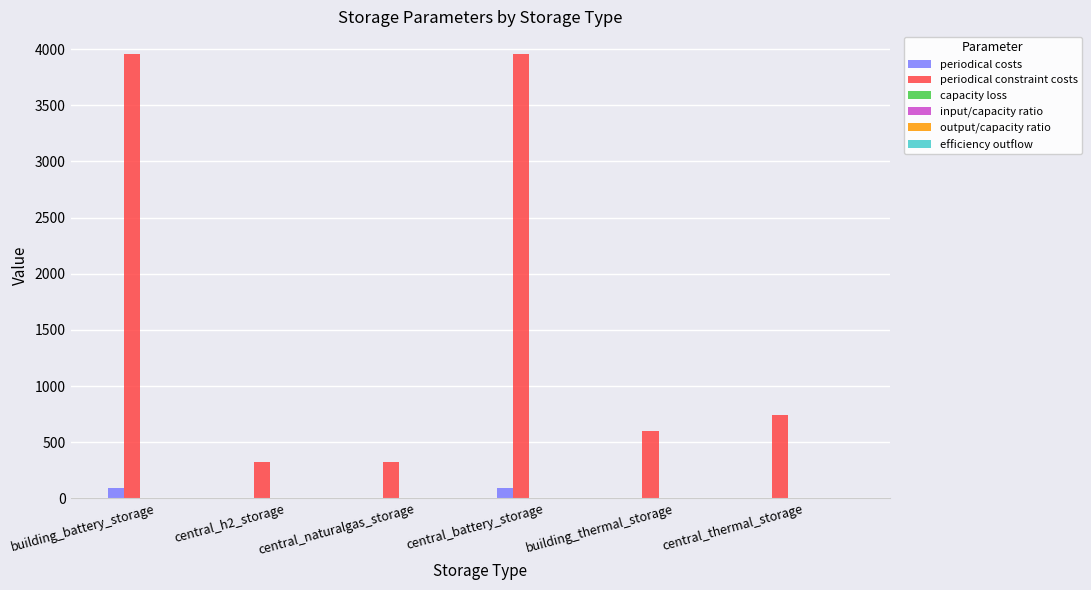

The value of periodical constraint costs at building_thermal_storage is 604.0. True or false?

True